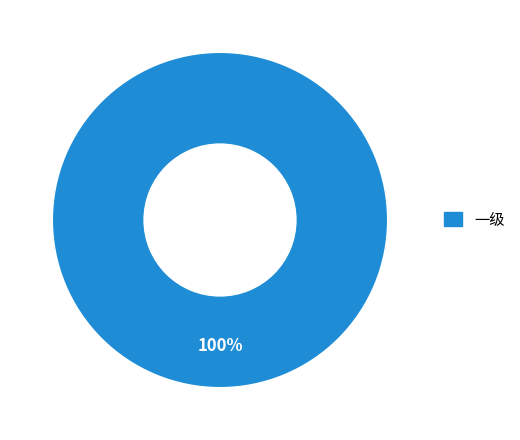

Rank the categories by value from highest to lowest.

一级